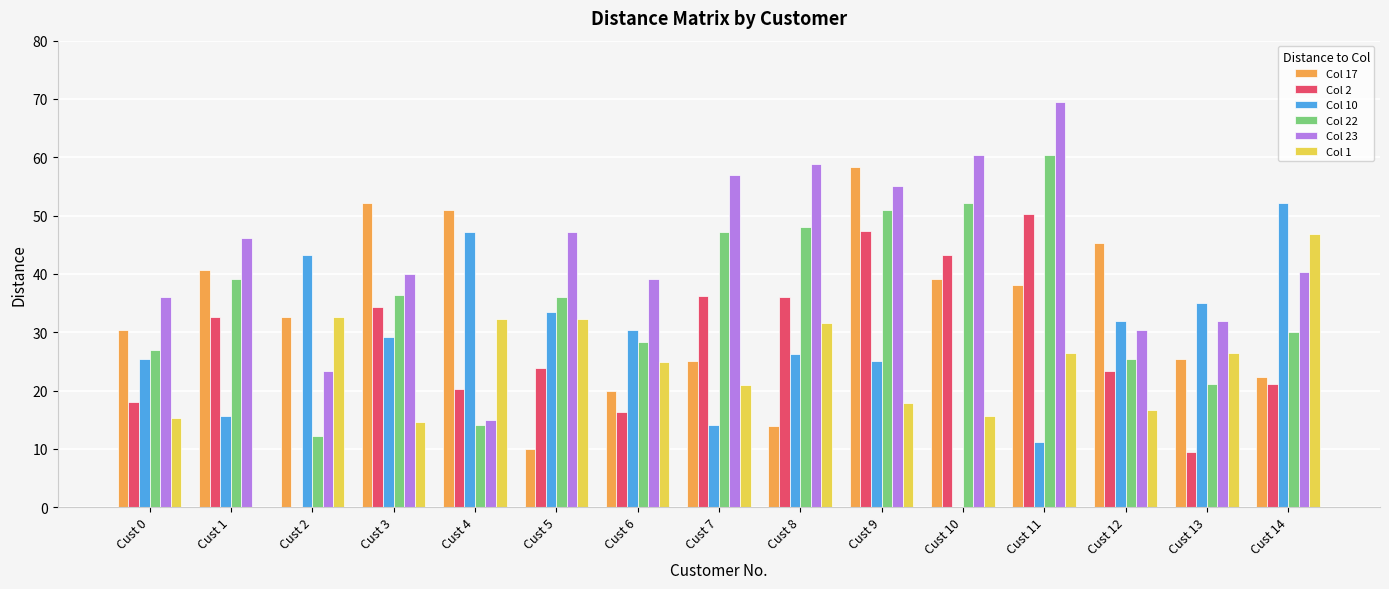

Which series changed the most between Cust 12 and Cust 14?

Col 1